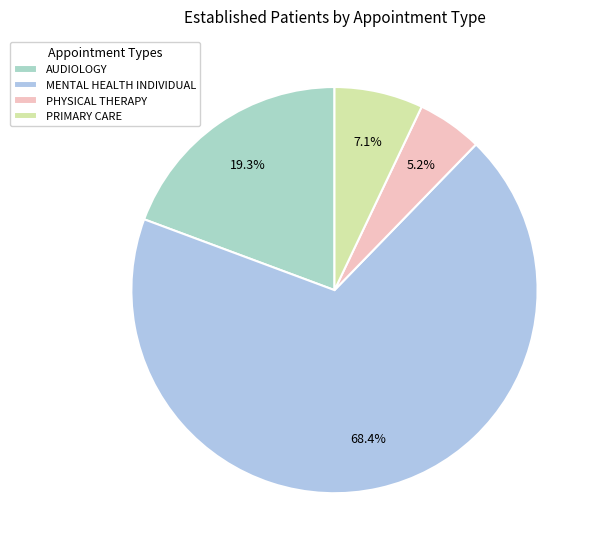

The PHYSICAL THERAPY slice represents 5% of the pie. True or false?

True